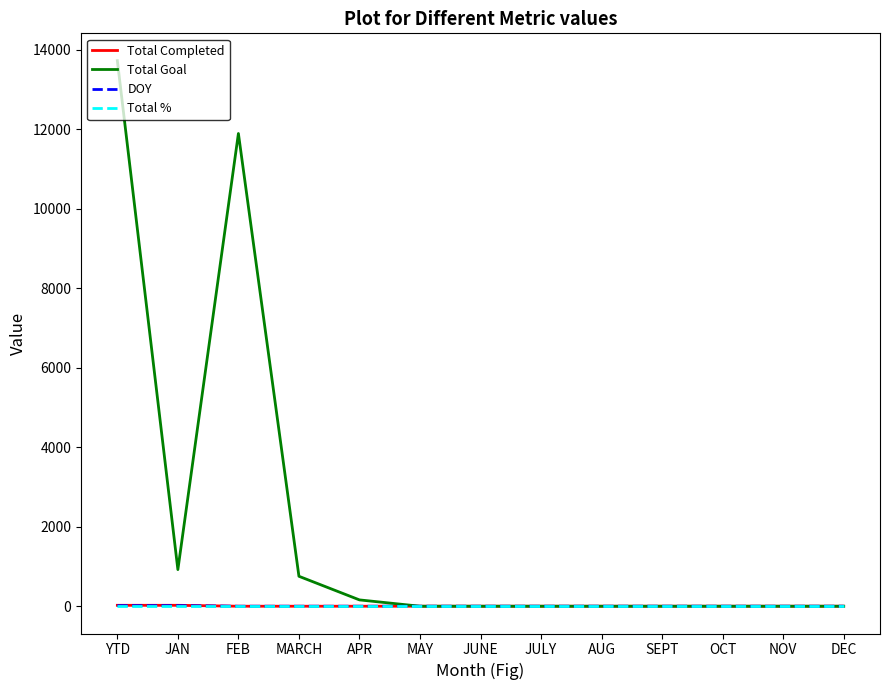

Which series has the largest range (max minus min)?

Total Goal